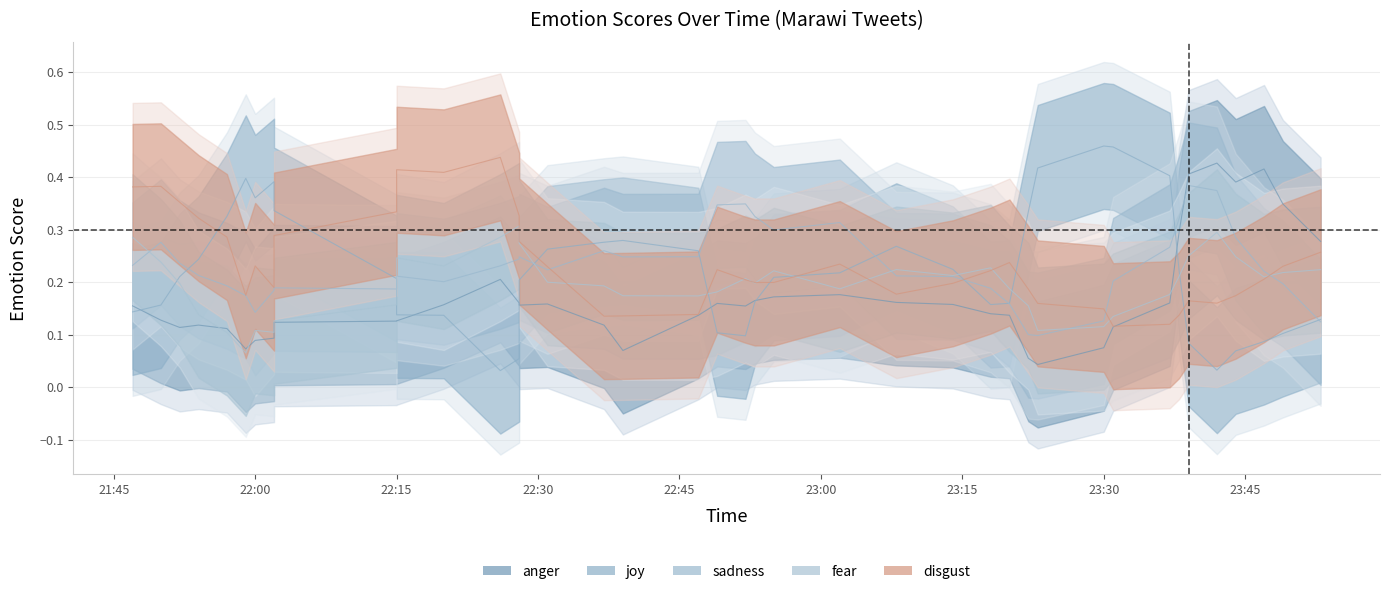

How many times do disgust and fear cross each other?

15